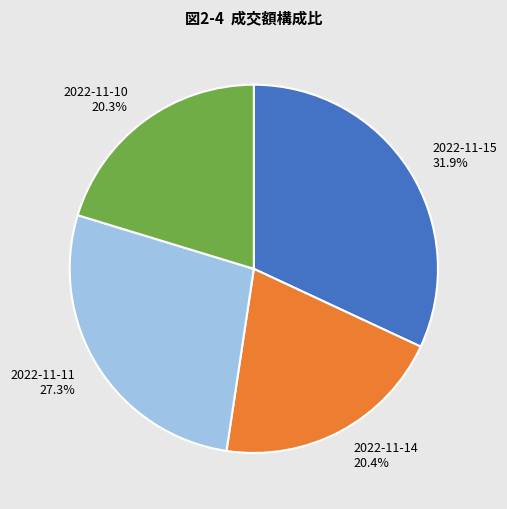

Is there a majority slice in this chart?

No